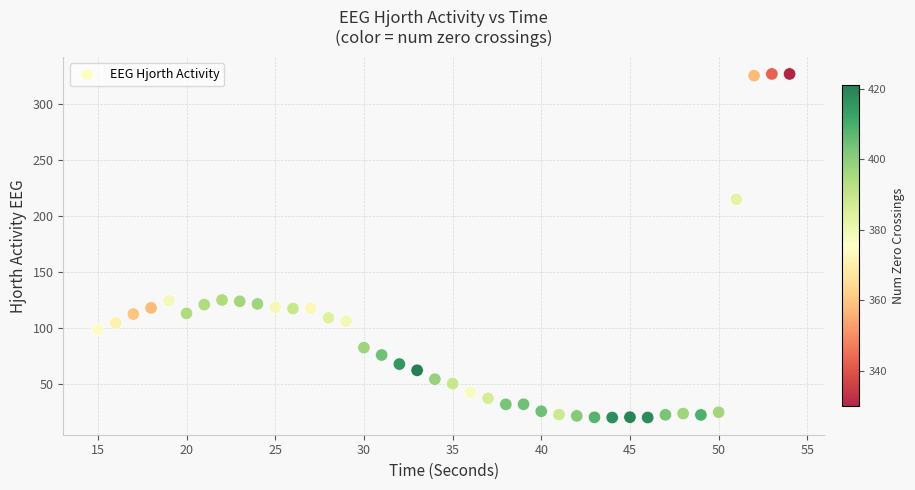

What is the range of Y values (max minus min)?

307.2